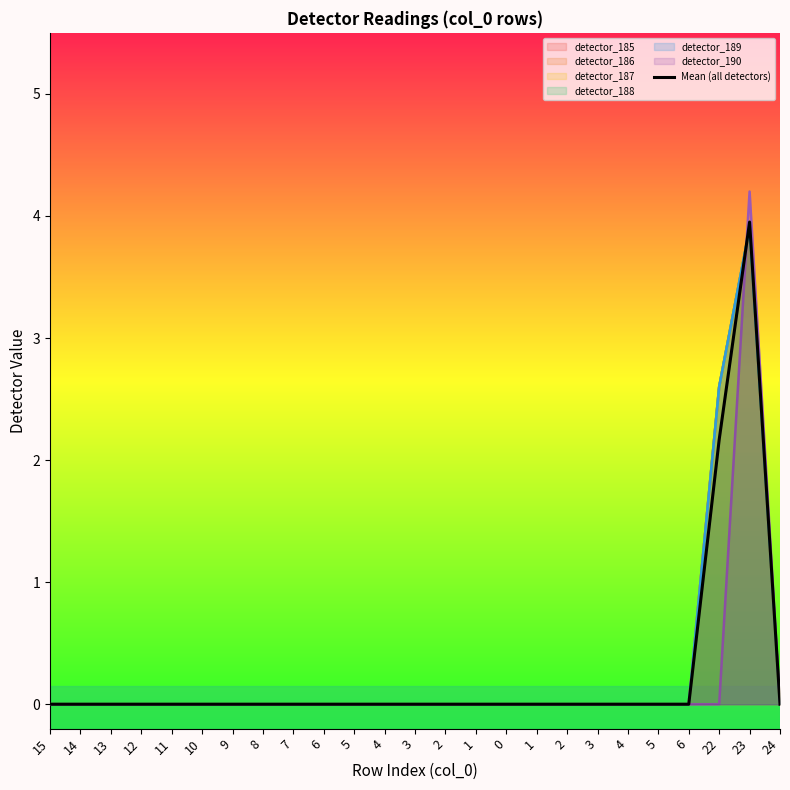

Reading left to right, what are all the values shown in this chart?

0.0	0.0	0.0	0.0	0.0	0.0	0.0	0.0	0.0	0.0	0.0	0.0	0.0	0.0	0.0	0.0	0.0	0.0	0.0	0.0	0.0	0.0	2.2	3.9	0.0